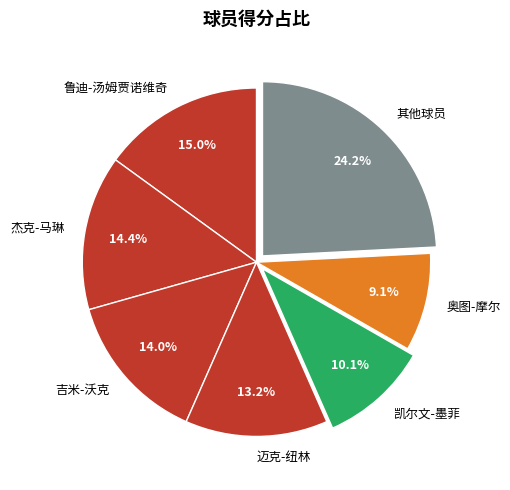

Which has a higher value, 鲁迪-汤姆贾诺维奇 or 迈克-纽林?

鲁迪-汤姆贾诺维奇